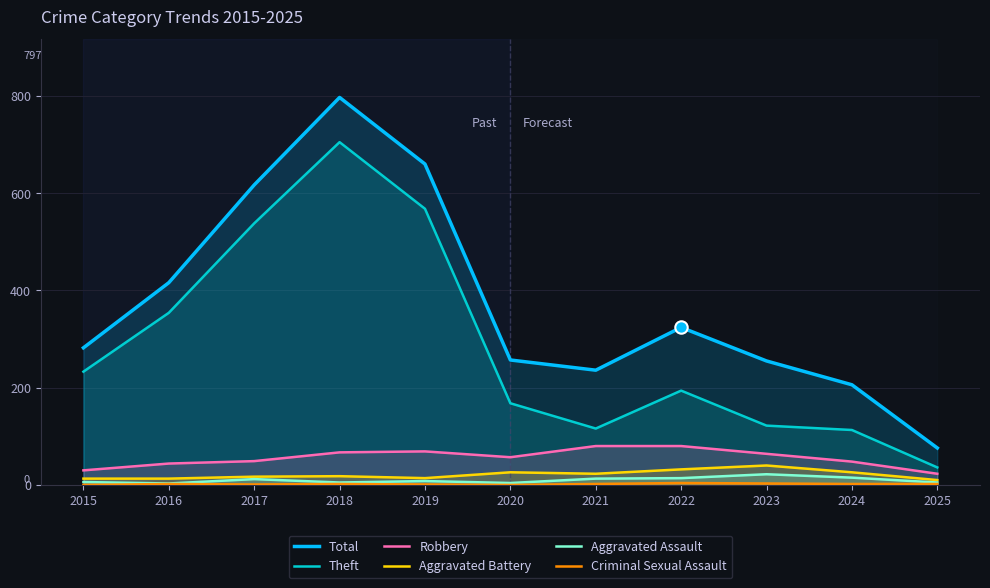

Which series has the widest spread of Y values?

Total